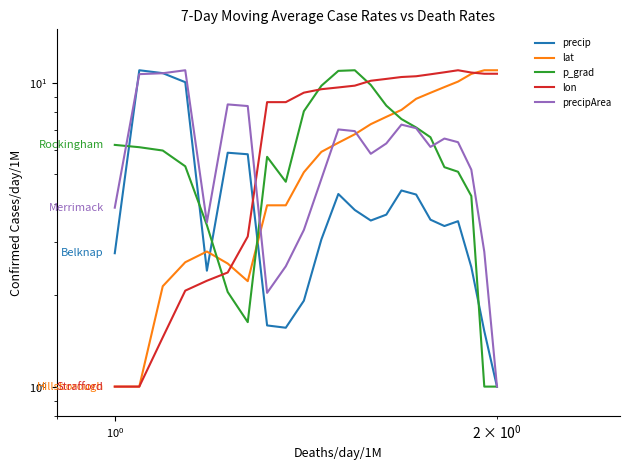

What is the smallest value displayed?

1.0